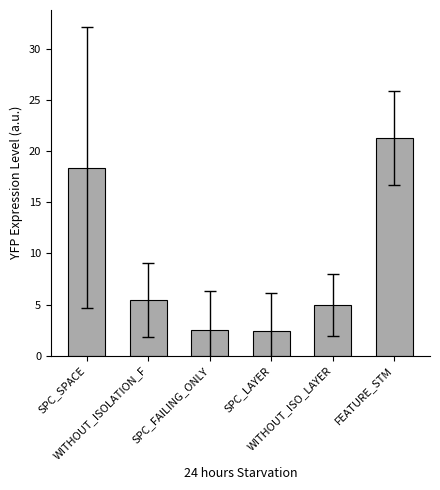

Approximately how many times larger is the value at SPC_FAILING_ONLY compared to SPC_LAYER?

1.0